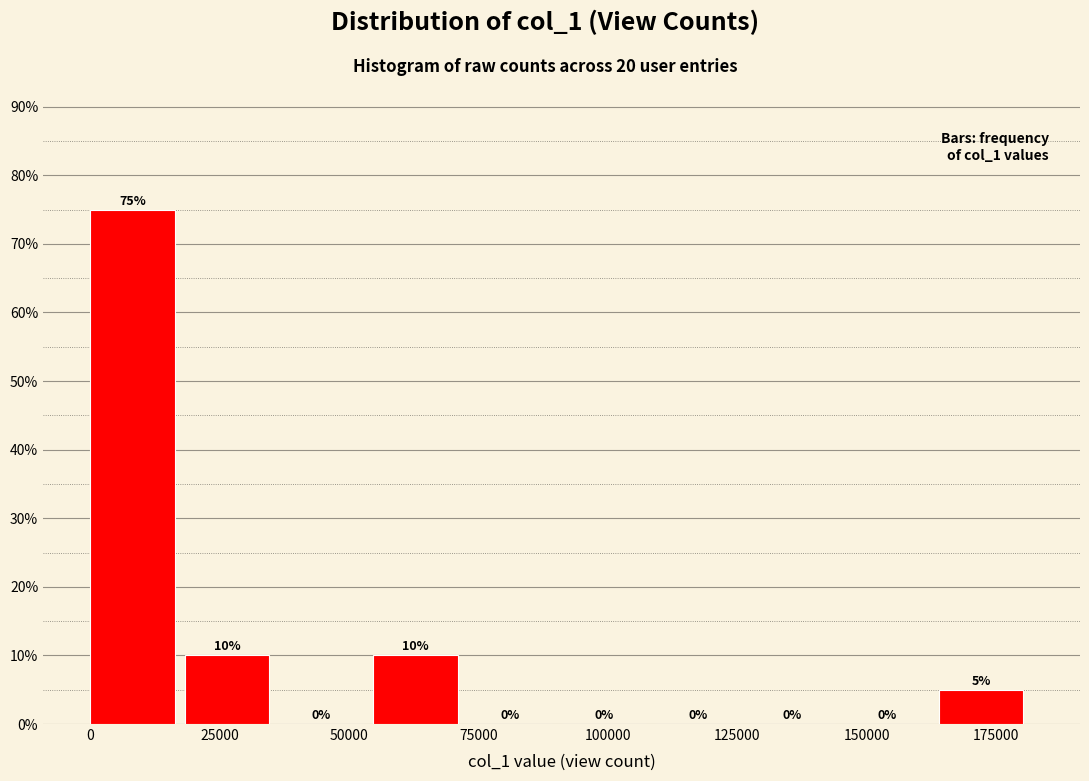

Around what value on the x-axis is the tallest bar? Give the approximate position of its centre, as read against the axis.

10000